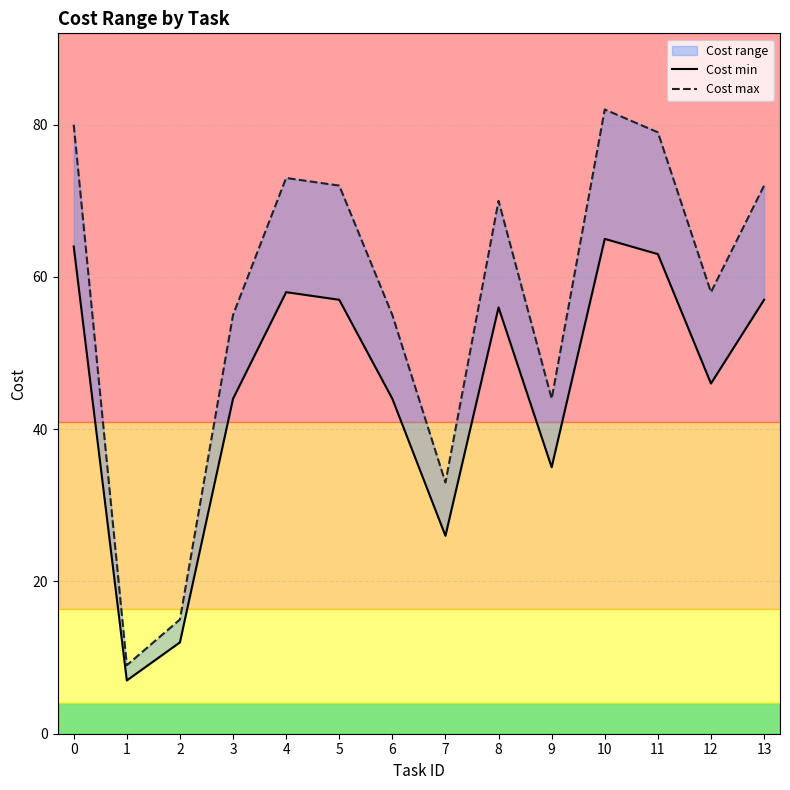

What is the spread (max minus min) of values at 11?

16